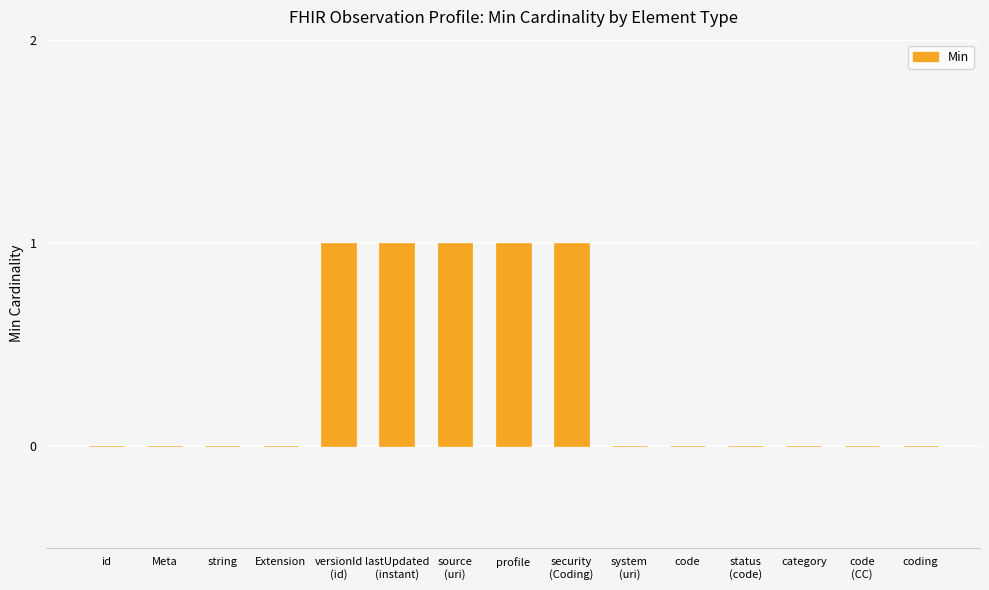

What is the sum of all values?

5